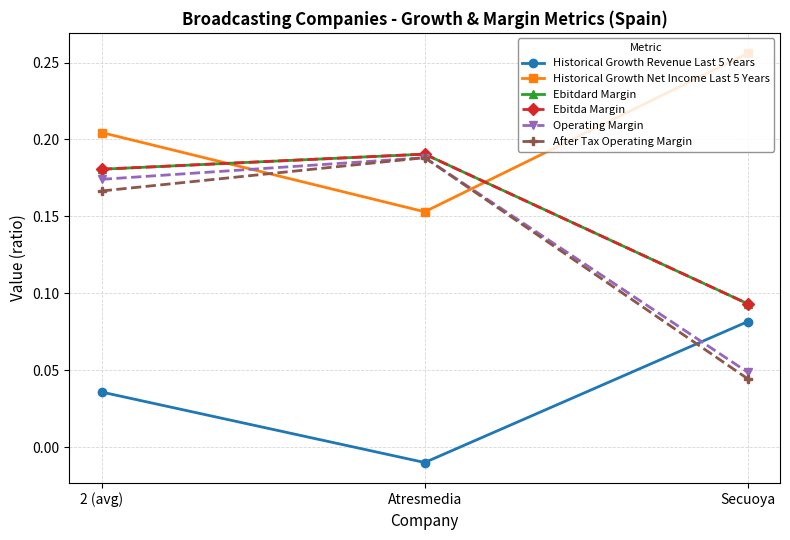

List the series in order of their peak value, highest first.

Historical Growth Net Income Last 5 Years, Ebitdard Margin, Ebitda Margin, Operating Margin, After Tax Operating Margin, Historical Growth Revenue Last 5 Years